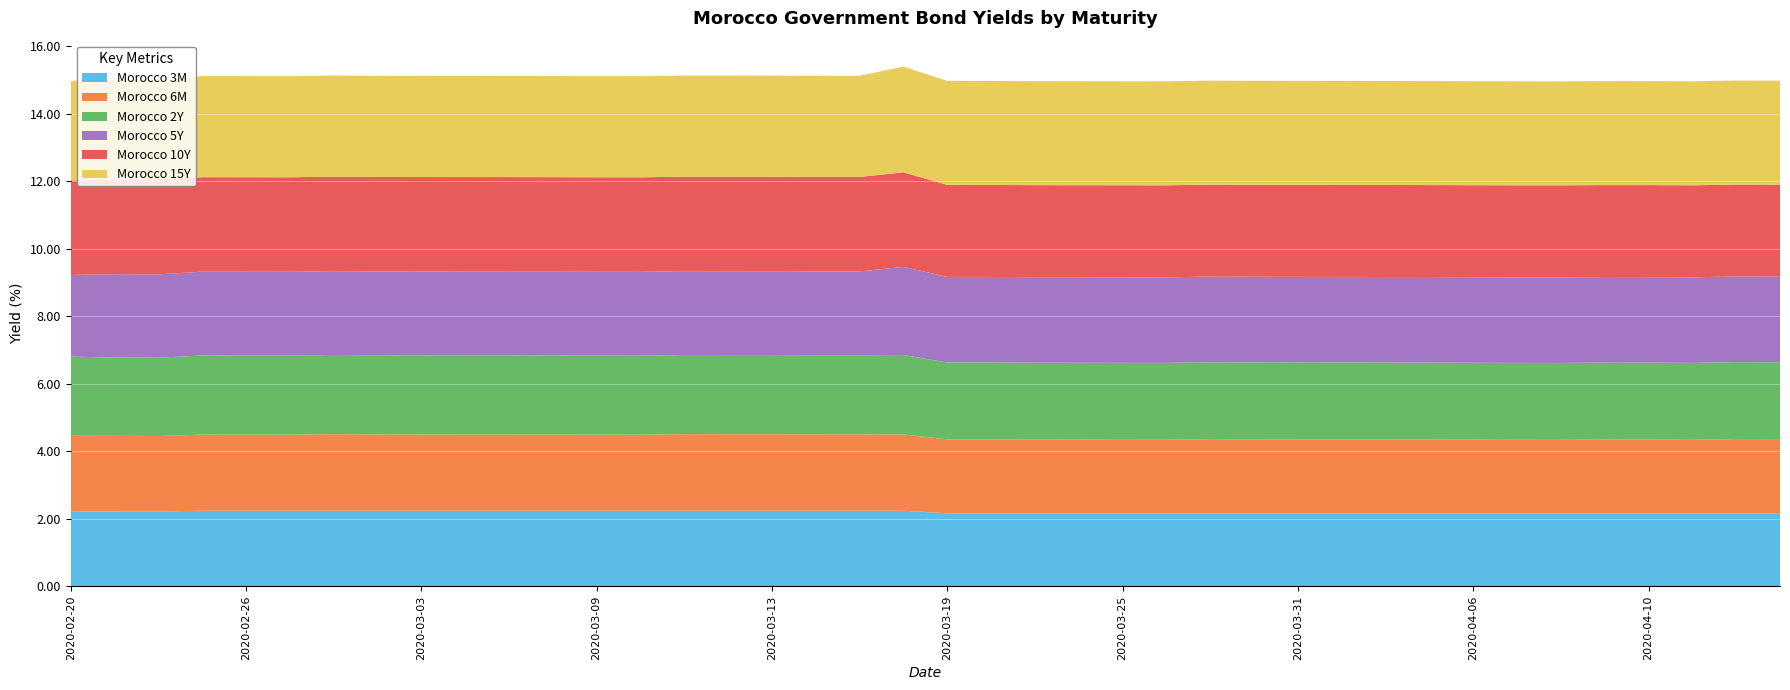

Reading right to left, list all the values displayed in this chart.

Morocco 3M: 2020-04-15=2.2	2020-04-14=2.2	2020-04-13=2.2	2020-04-10=2.2	2020-04-09=2.2	2020-04-08=2.2	2020-04-07=2.2	2020-04-06=2.2	2020-04-03=2.2	2020-04-02=2.2	2020-04-01=2.2	2020-03-31=2.2	2020-03-30=2.2	2020-03-27=2.2	2020-03-26=2.2	2020-03-25=2.2	2020-03-24=2.2	2020-03-23=2.2	2020-03-20=2.2	2020-03-19=2.2	2020-03-18=2.2	2020-03-17=2.2	2020-03-16=2.2	2020-03-13=2.2	2020-03-12=2.2	2020-03-11=2.2	2020-03-10=2.2	2020-03-09=2.2	2020-03-06=2.2	2020-03-05=2.2	2020-03-04=2.2	2020-03-03=2.2	2020-03-02=2.2	2020-02-28=2.2	2020-02-27=2.2	2020-02-26=2.2	2020-02-25=2.2	2020-02-24=2.2	2020-02-21=2.2	2020-02-20=2.2
Morocco 6M: 2020-04-15=2.2	2020-04-14=2.2	2020-04-13=2.2	2020-04-10=2.2	2020-04-09=2.2	2020-04-08=2.2	2020-04-07=2.2	2020-04-06=2.2	2020-04-03=2.2	2020-04-02=2.2	2020-04-01=2.2	2020-03-31=2.2	2020-03-30=2.2	2020-03-27=2.2	2020-03-26=2.2	2020-03-25=2.2	2020-03-24=2.2	2020-03-23=2.2	2020-03-20=2.2	2020-03-19=2.2	2020-03-18=2.3	2020-03-17=2.3	2020-03-16=2.3	2020-03-13=2.3	2020-03-12=2.3	2020-03-11=2.3	2020-03-10=2.3	2020-03-09=2.3	2020-03-06=2.3	2020-03-05=2.3	2020-03-04=2.3	2020-03-03=2.3	2020-03-02=2.3	2020-02-28=2.3	2020-02-27=2.3	2020-02-26=2.3	2020-02-25=2.3	2020-02-24=2.2	2020-02-21=2.2	2020-02-20=2.2
Morocco 2Y: 2020-04-15=2.3	2020-04-14=2.3	2020-04-13=2.3	2020-04-10=2.3	2020-04-09=2.3	2020-04-08=2.3	2020-04-07=2.3	2020-04-06=2.3	2020-04-03=2.3	2020-04-02=2.3	2020-04-01=2.3	2020-03-31=2.3	2020-03-30=2.3	2020-03-27=2.3	2020-03-26=2.3	2020-03-25=2.3	2020-03-24=2.3	2020-03-23=2.3	2020-03-20=2.3	2020-03-19=2.3	2020-03-18=2.4	2020-03-17=2.3	2020-03-16=2.3	2020-03-13=2.3	2020-03-12=2.3	2020-03-11=2.3	2020-03-10=2.3	2020-03-09=2.3	2020-03-06=2.3	2020-03-05=2.3	2020-03-04=2.3	2020-03-03=2.3	2020-03-02=2.3	2020-02-28=2.3	2020-02-27=2.3	2020-02-26=2.3	2020-02-25=2.3	2020-02-24=2.3	2020-02-21=2.3	2020-02-20=2.3
Morocco 5Y: 2020-04-15=2.5	2020-04-14=2.5	2020-04-13=2.5	2020-04-10=2.5	2020-04-09=2.5	2020-04-08=2.5	2020-04-07=2.5	2020-04-06=2.5	2020-04-03=2.5	2020-04-02=2.5	2020-04-01=2.5	2020-03-31=2.5	2020-03-30=2.5	2020-03-27=2.5	2020-03-26=2.5	2020-03-25=2.5	2020-03-24=2.5	2020-03-23=2.5	2020-03-20=2.5	2020-03-19=2.5	2020-03-18=2.6	2020-03-17=2.5	2020-03-16=2.5	2020-03-13=2.5	2020-03-12=2.5	2020-03-11=2.5	2020-03-10=2.5	2020-03-09=2.5	2020-03-06=2.5	2020-03-05=2.5	2020-03-04=2.5	2020-03-03=2.5	2020-03-02=2.5	2020-02-28=2.5	2020-02-27=2.5	2020-02-26=2.5	2020-02-25=2.5	2020-02-24=2.5	2020-02-21=2.5	2020-02-20=2.4
Morocco 10Y: 2020-04-15=2.7	2020-04-14=2.7	2020-04-13=2.7	2020-04-10=2.7	2020-04-09=2.7	2020-04-08=2.7	2020-04-07=2.7	2020-04-06=2.7	2020-04-03=2.7	2020-04-02=2.7	2020-04-01=2.7	2020-03-31=2.7	2020-03-30=2.7	2020-03-27=2.7	2020-03-26=2.7	2020-03-25=2.7	2020-03-24=2.7	2020-03-23=2.7	2020-03-20=2.7	2020-03-19=2.7	2020-03-18=2.8	2020-03-17=2.8	2020-03-16=2.8	2020-03-13=2.8	2020-03-12=2.8	2020-03-11=2.8	2020-03-10=2.8	2020-03-09=2.8	2020-03-06=2.8	2020-03-05=2.8	2020-03-04=2.8	2020-03-03=2.8	2020-03-02=2.8	2020-02-28=2.8	2020-02-27=2.8	2020-02-26=2.8	2020-02-25=2.8	2020-02-24=2.8	2020-02-21=2.8	2020-02-20=2.8
Morocco 15Y: 2020-04-15=3.1	2020-04-14=3.1	2020-04-13=3.1	2020-04-10=3.1	2020-04-09=3.1	2020-04-08=3.1	2020-04-07=3.1	2020-04-06=3.1	2020-04-03=3.1	2020-04-02=3.1	2020-04-01=3.1	2020-03-31=3.1	2020-03-30=3.1	2020-03-27=3.1	2020-03-26=3.1	2020-03-25=3.1	2020-03-24=3.1	2020-03-23=3.1	2020-03-20=3.1	2020-03-19=3.1	2020-03-18=3.1	2020-03-17=3.0	2020-03-16=3.0	2020-03-13=3.0	2020-03-12=3.0	2020-03-11=3.0	2020-03-10=3.0	2020-03-09=3.0	2020-03-06=3.0	2020-03-05=3.0	2020-03-04=3.0	2020-03-03=3.0	2020-03-02=3.0	2020-02-28=3.0	2020-02-27=3.0	2020-02-26=3.0	2020-02-25=3.0	2020-02-24=3.0	2020-02-21=3.0	2020-02-20=3.0